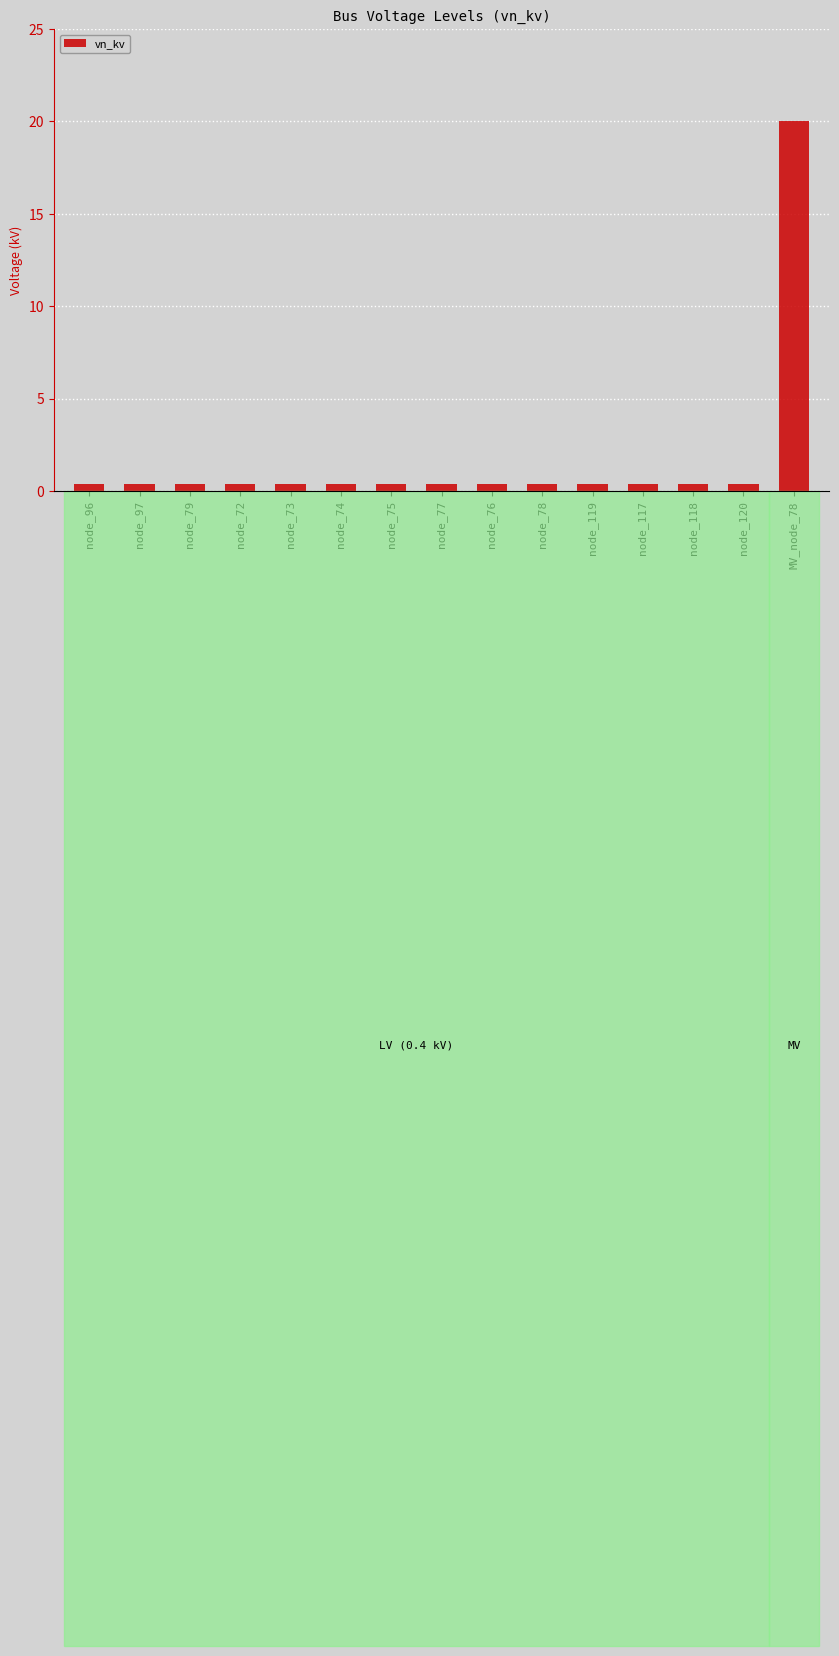

Reading left to right, what are all the values shown in this chart?

0.4	0.4	0.4	0.4	0.4	0.4	0.4	0.4	0.4	0.4	0.4	0.4	0.4	0.4	20.0